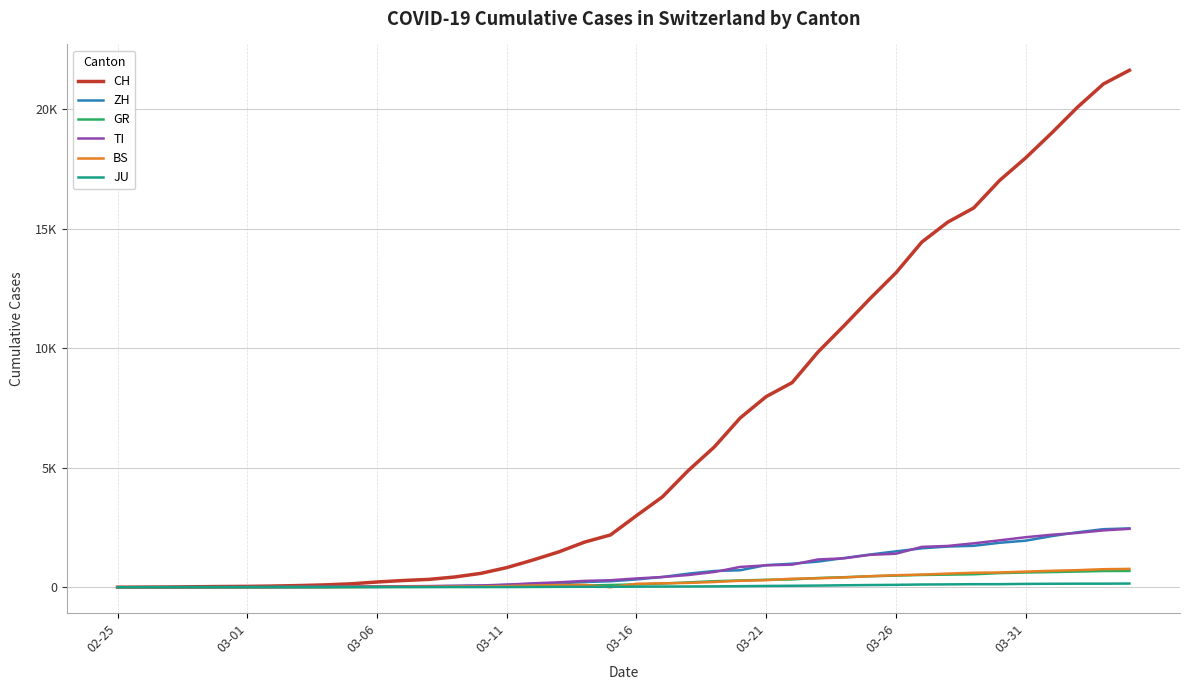

Does the chart display data point markers on the line(s)?

No